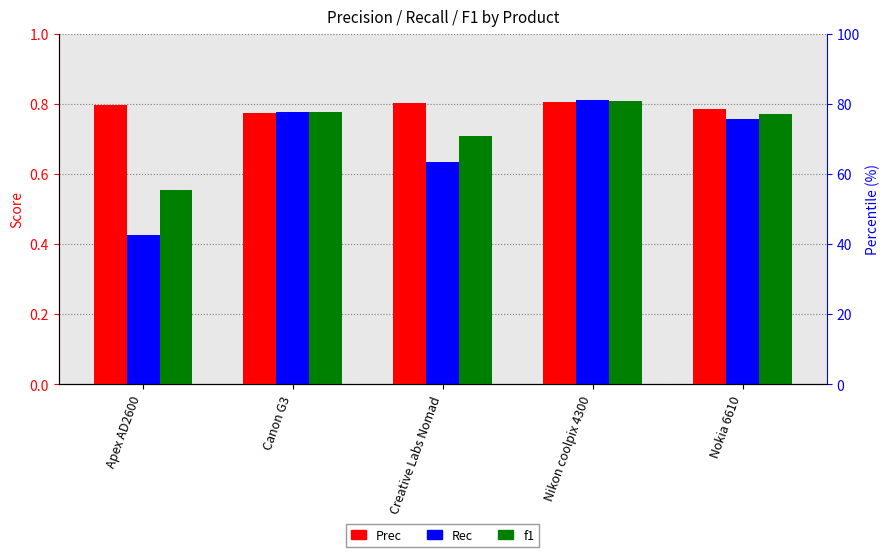

List the series in order of their peak value, highest first.

Rec, f1, Prec